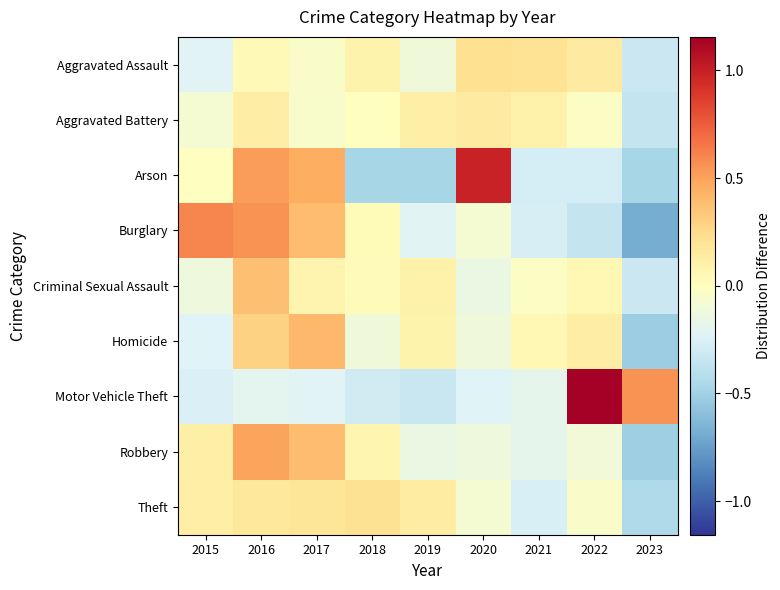

Reading left to right, what are all the values shown in this chart?

Aggravated Assault: 2015=-0.2	2016=0.0	2017=-0.0	2018=0.1	2019=-0.1	2020=0.2	2021=0.2	2022=0.1	2023=-0.3
Aggravated Battery: 2015=-0.1	2016=0.1	2017=-0.1	2018=0.0	2019=0.1	2020=0.1	2021=0.1	2022=-0.0	2023=-0.3
Arson: 2015=-0.0	2016=0.5	2017=0.5	2018=-0.5	2019=-0.5	2020=1.0	2021=-0.3	2022=-0.3	2023=-0.5
Burglary: 2015=0.6	2016=0.6	2017=0.4	2018=0.0	2019=-0.2	2020=-0.1	2021=-0.3	2022=-0.3	2023=-0.7
Criminal Sexual Assault: 2015=-0.1	2016=0.4	2017=0.1	2018=0.0	2019=0.1	2020=-0.1	2021=-0.0	2022=0.0	2023=-0.3
Homicide: 2015=-0.2	2016=0.3	2017=0.4	2018=-0.1	2019=0.1	2020=-0.1	2021=0.0	2022=0.1	2023=-0.5
Motor Vehicle Theft: 2015=-0.3	2016=-0.2	2017=-0.2	2018=-0.3	2019=-0.3	2020=-0.2	2021=-0.2	2022=1.2	2023=0.6
Robbery: 2015=0.1	2016=0.5	2017=0.4	2018=0.1	2019=-0.1	2020=-0.1	2021=-0.2	2022=-0.1	2023=-0.5
Theft: 2015=0.1	2016=0.2	2017=0.2	2018=0.2	2019=0.1	2020=-0.1	2021=-0.3	2022=-0.0	2023=-0.4